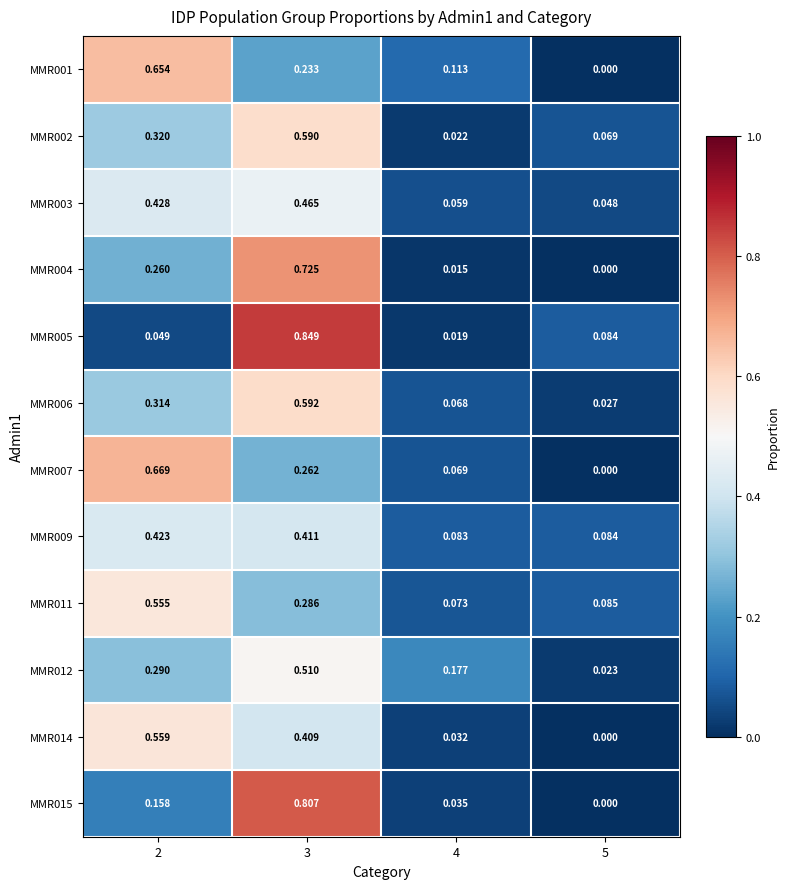

At 4, list the series in order from smallest to largest.

MMR004, MMR005, MMR002, MMR014, MMR015, MMR003, MMR006, MMR007, MMR011, MMR009, MMR001, MMR012